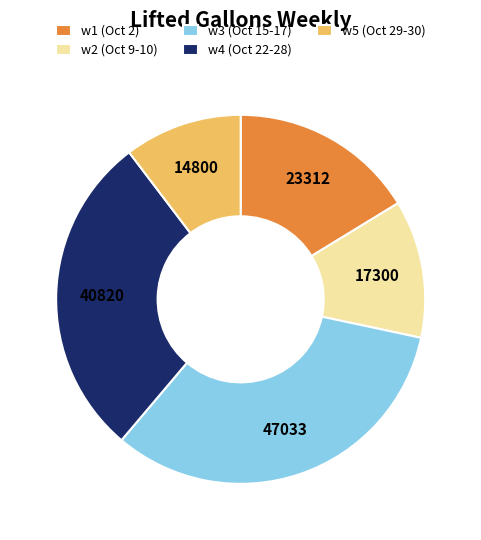

Which has a higher value, w4 (Oct 22-28) or w2 (Oct 9-10)?

w4 (Oct 22-28)